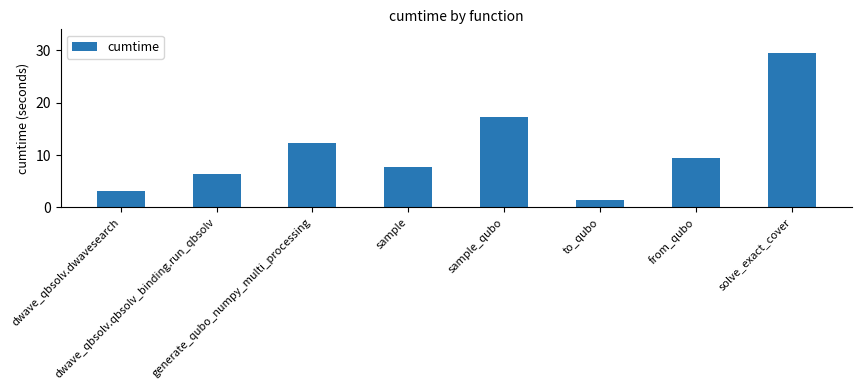

What is the label of the 8th bar from the right?

dwave_qbsolv.dwavesearch